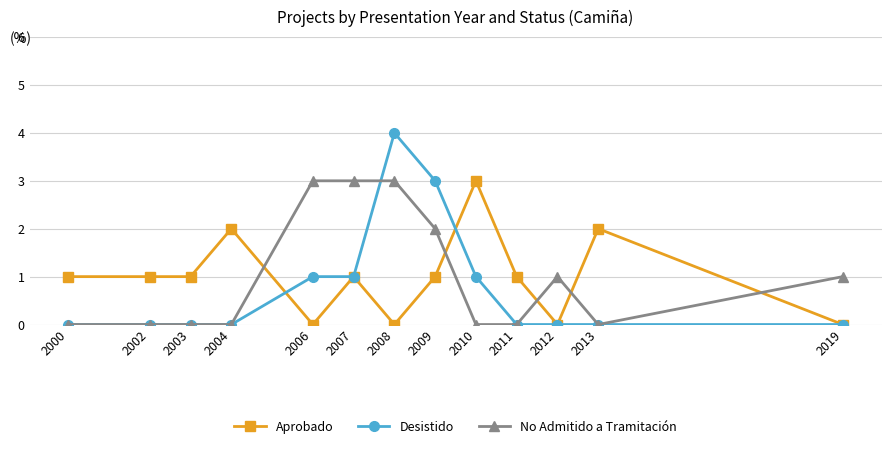

Which series has the widest spread of values?

Desistido